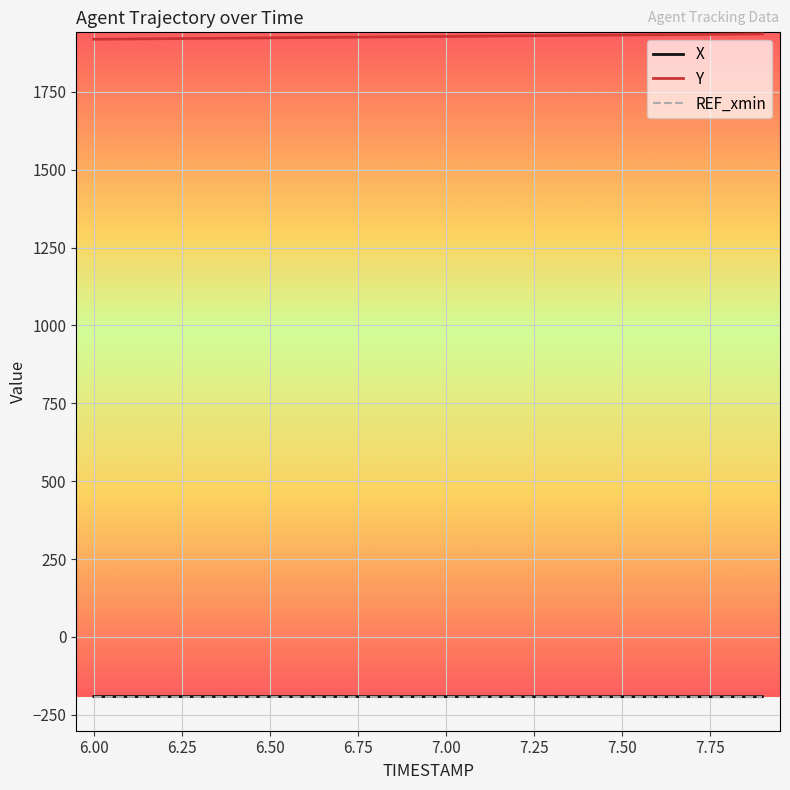

What is the maximum value shown in the chart?

1935.7